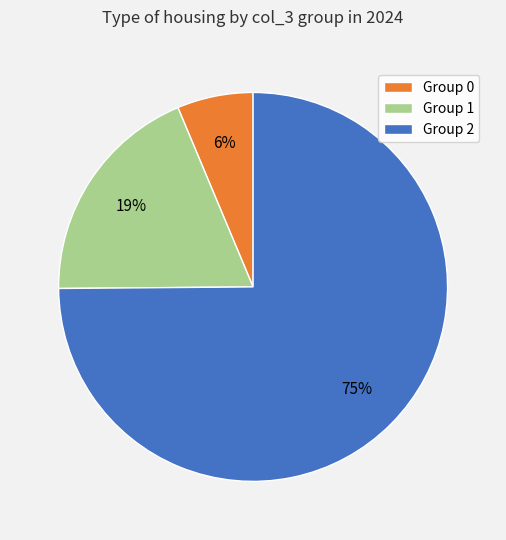

To the nearest percent, what is the difference between the largest and smallest slice percentages?

69%